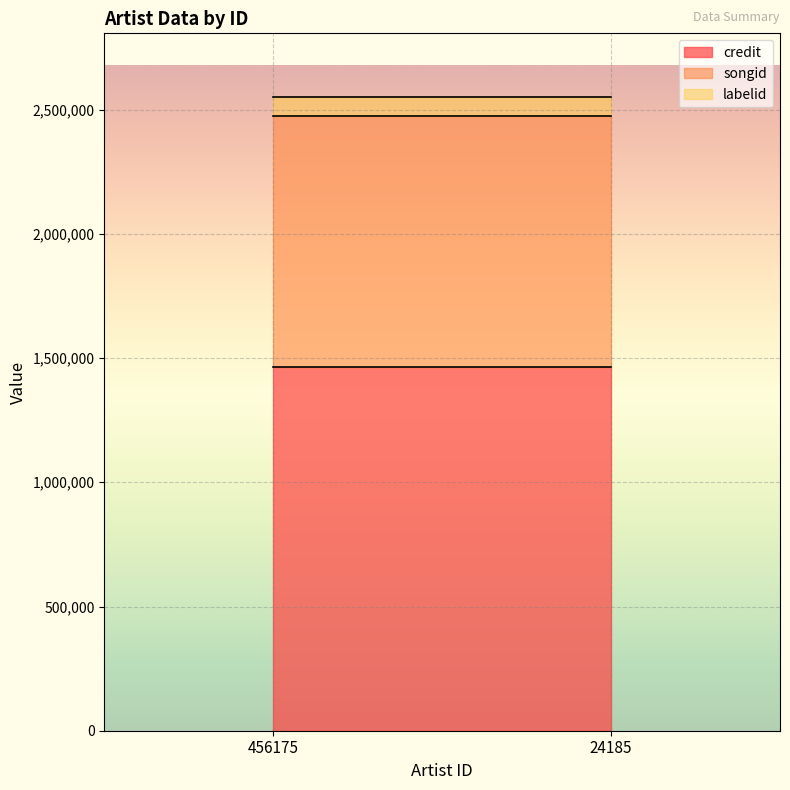

What are all the series names shown in the legend?

credit, songid, labelid